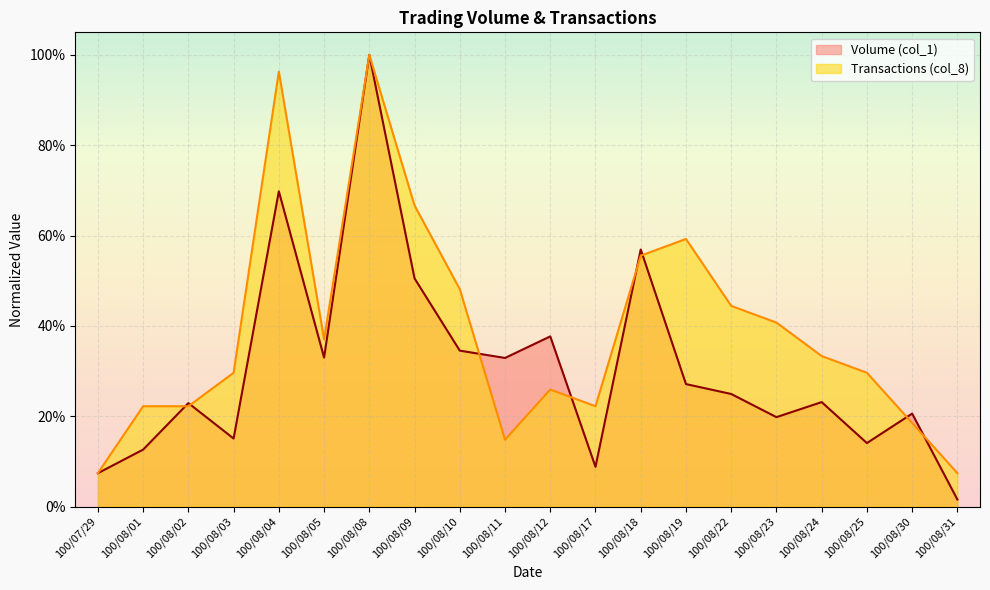

Where is the first local minimum for Volume (col_1)?

100/08/03